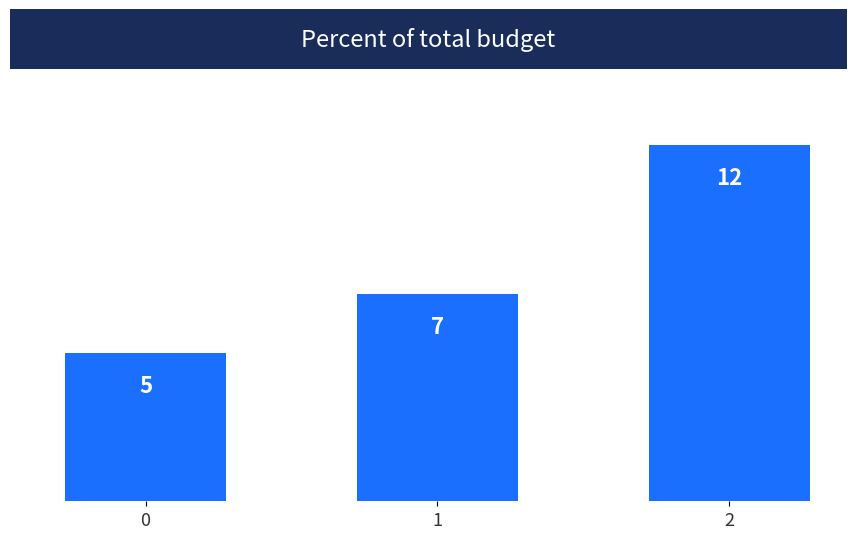

Is it true that the value at 0 is 8?

False